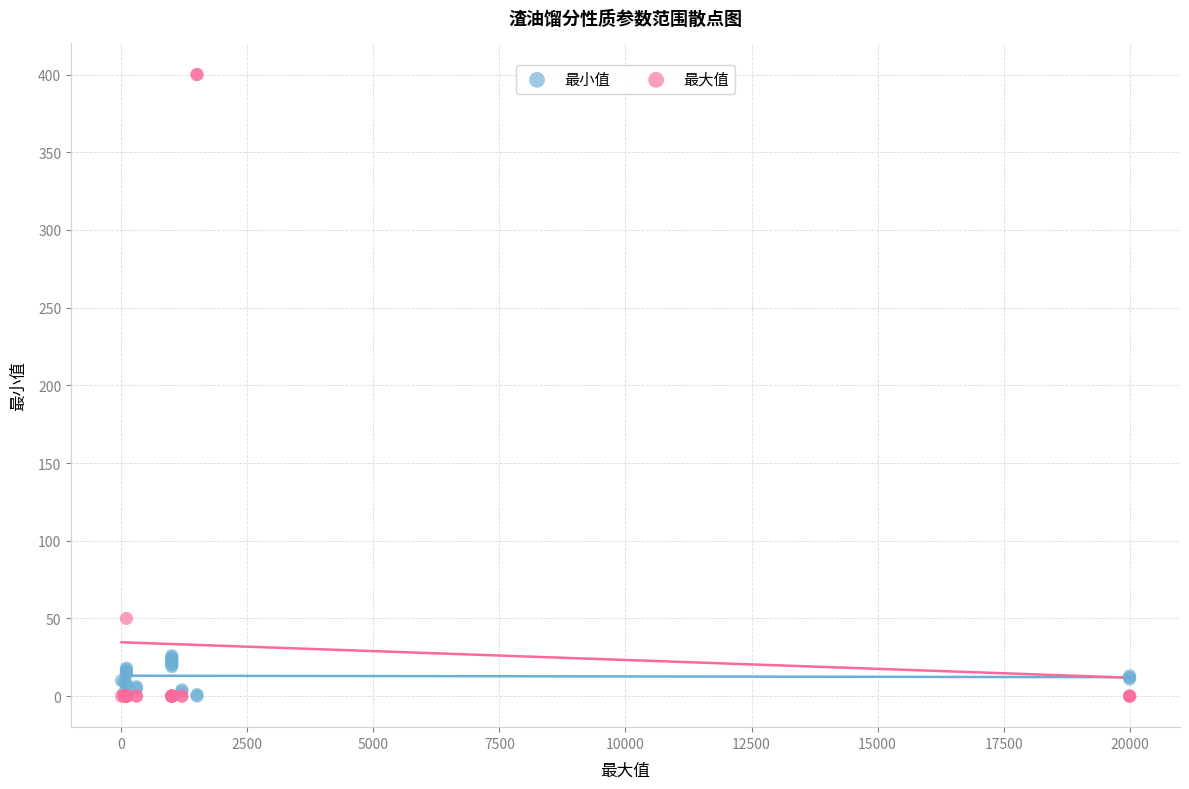

Which series has the largest Y range (max minus min)?

最大值